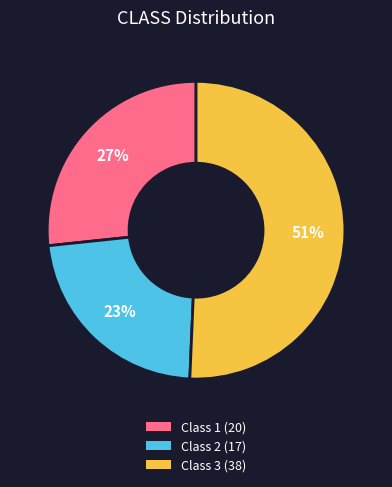

Rank the categories by value from lowest to highest.

Class 2, Class 1, Class 3